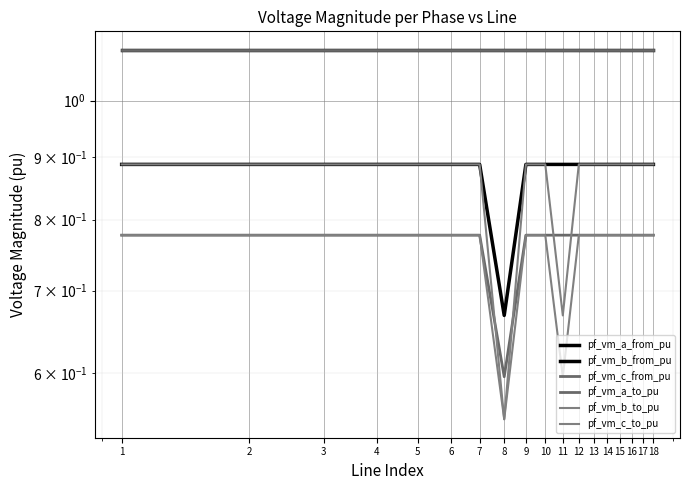

The value of pf_vm_b_from_pu at 10 is 0.2. True or false?

False